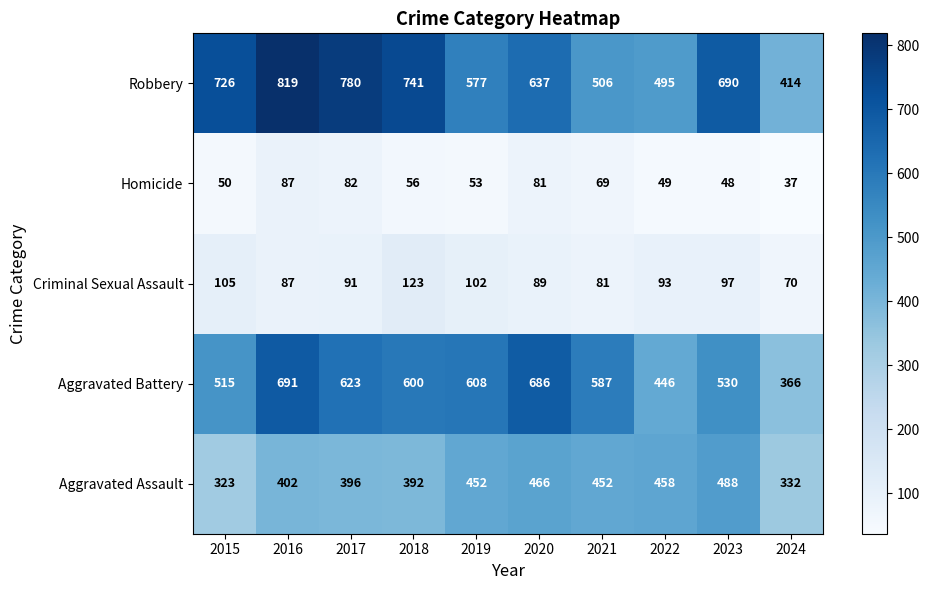

What is the greatest value displayed?

819